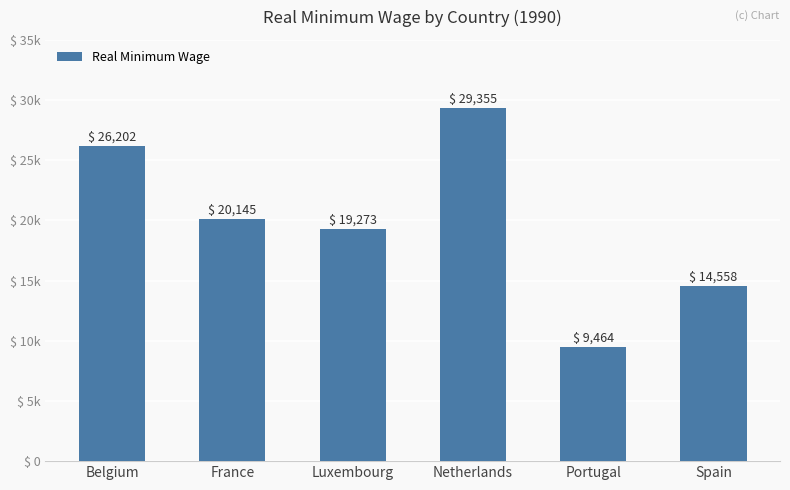

Which category has the highest value across all series?

Netherlands